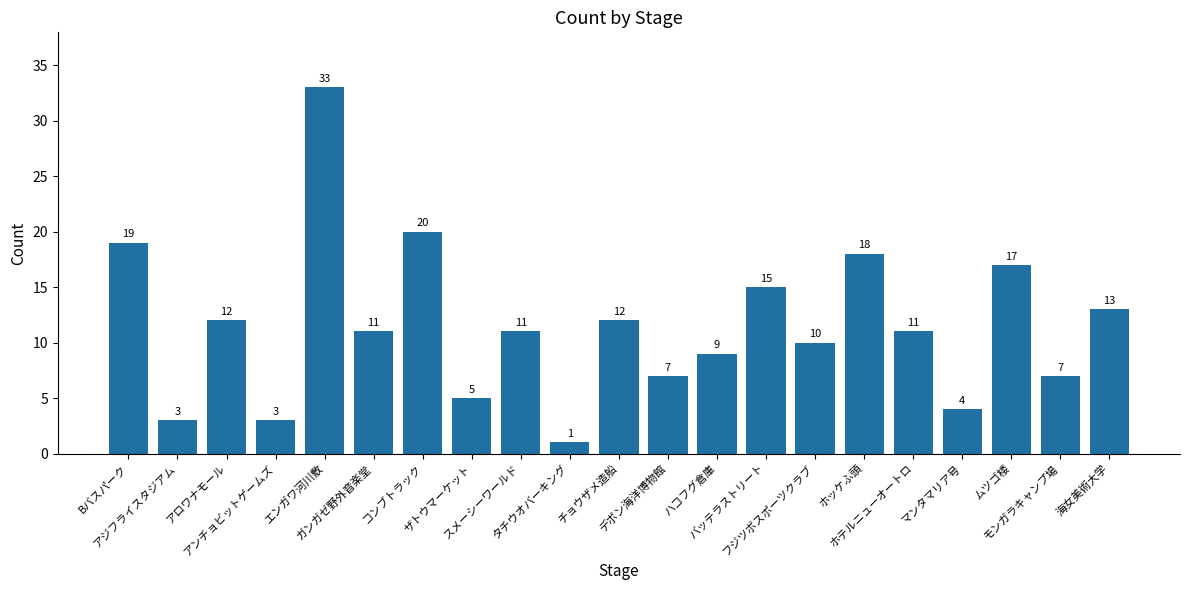

What is the sum of all values?

241